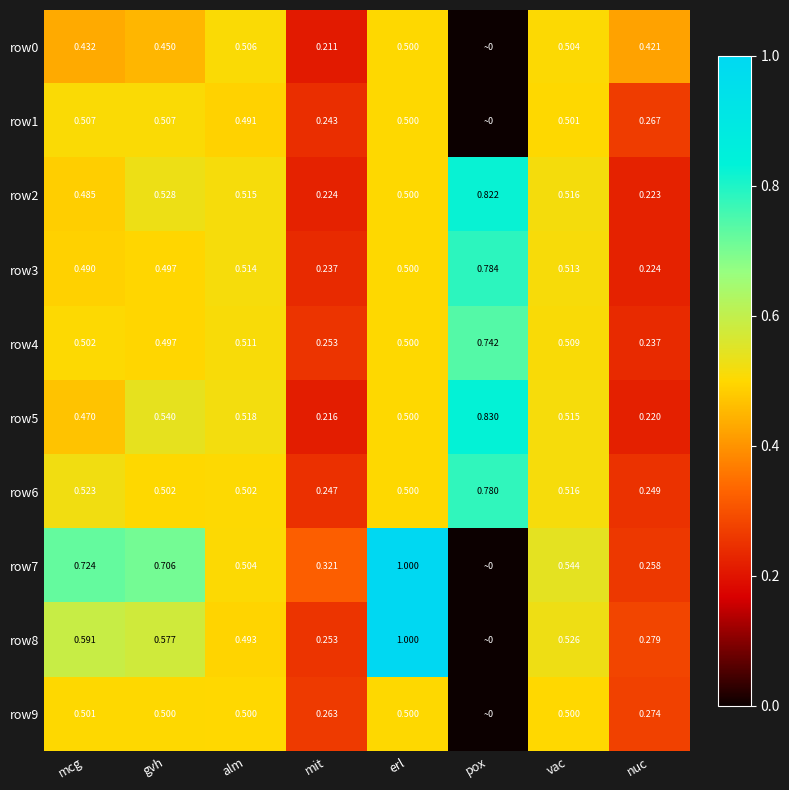

Is the value of row7 at mit greater than the value of row9 at alm?

No